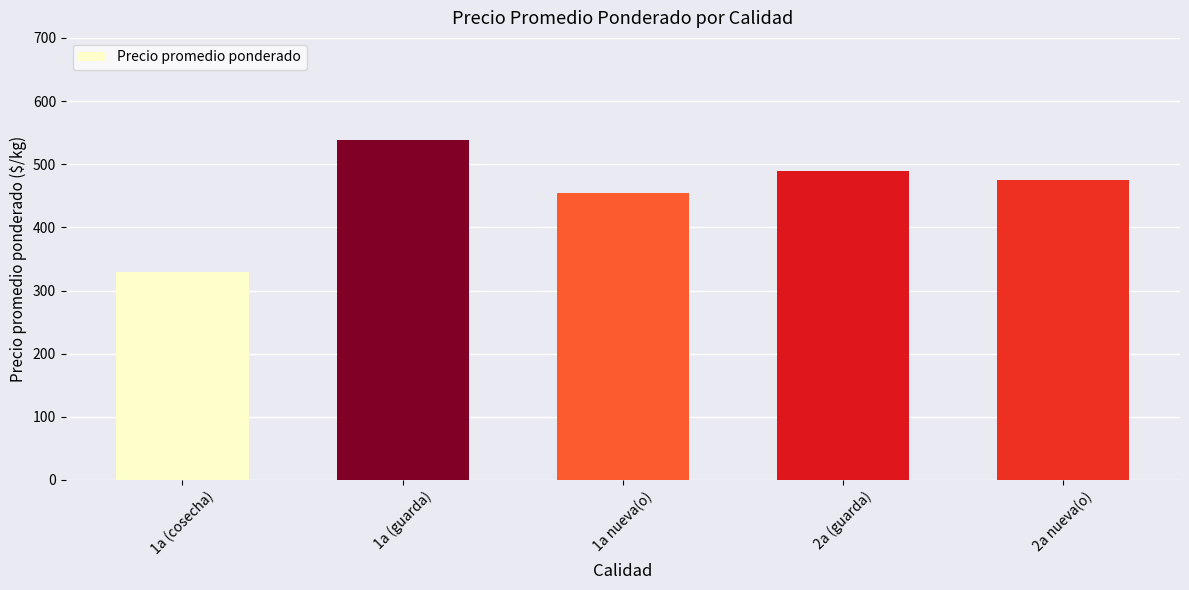

Rank the categories by value from lowest to highest.

1a (cosecha), 1a nueva(o), 2a nueva(o), 2a (guarda), 1a (guarda)